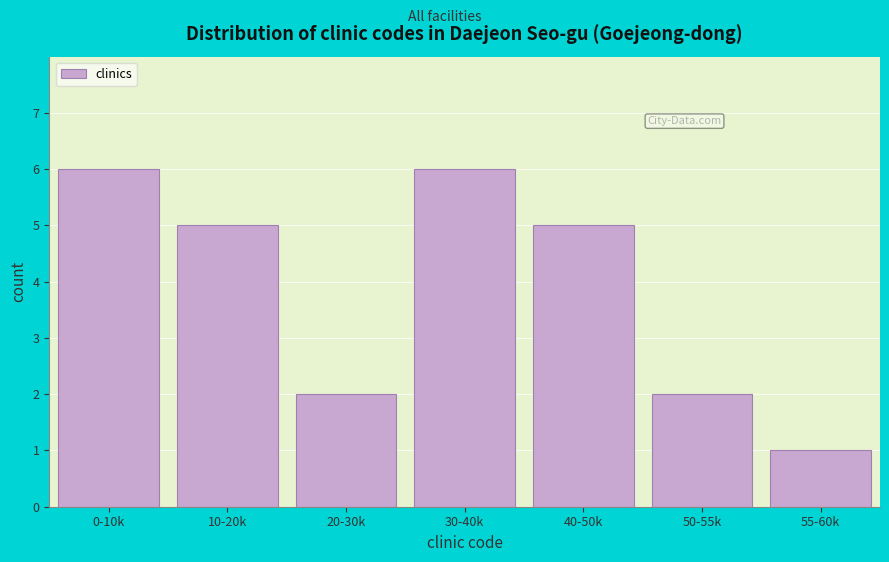

Reading left to right, transcribe all the data shown in this chart.

6	5	2	6	5	2	1